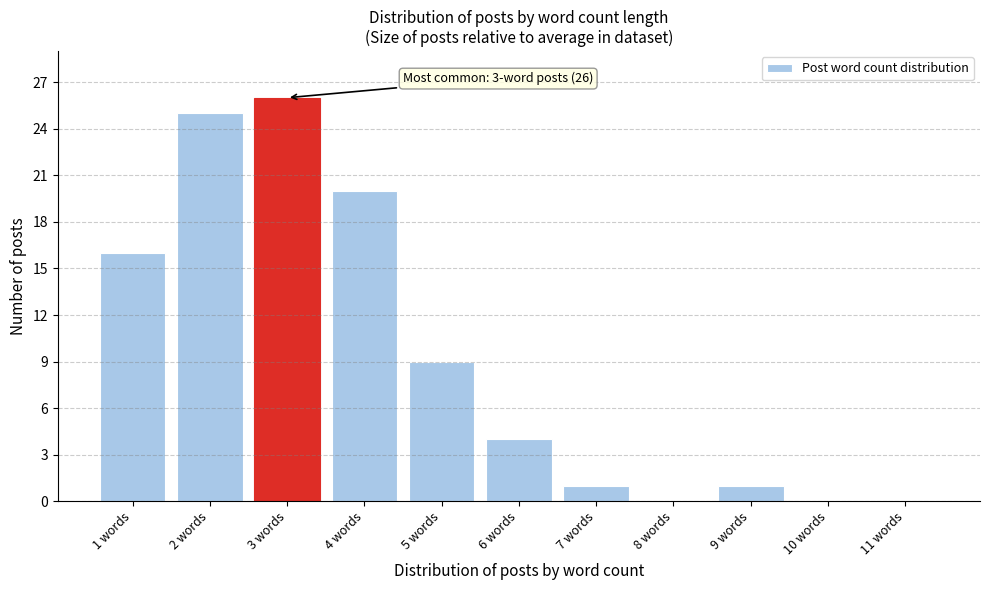

Reading left to right, transcribe all the data shown in this chart.

1 words=16	2 words=25	3 words=26	4 words=20	5 words=9	6 words=4	7 words=1	8 words=0	9 words=1	10 words=0	11 words=0